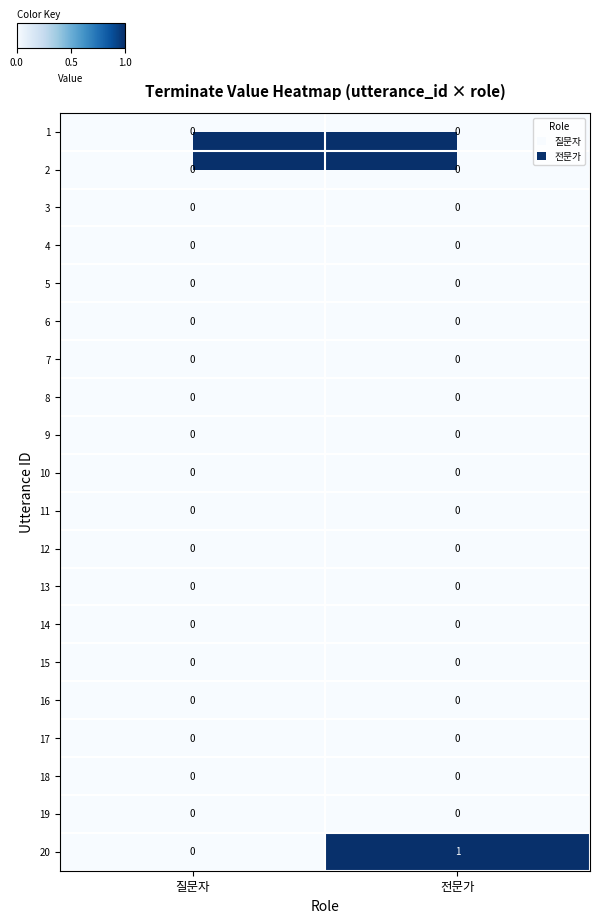

Which series has the widest spread of values?

20